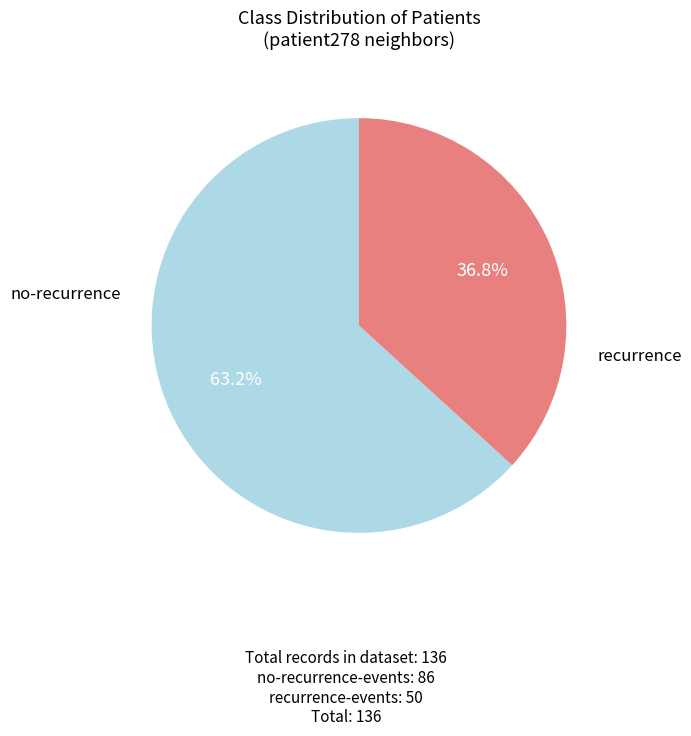

Is there a majority slice in this chart?

Yes